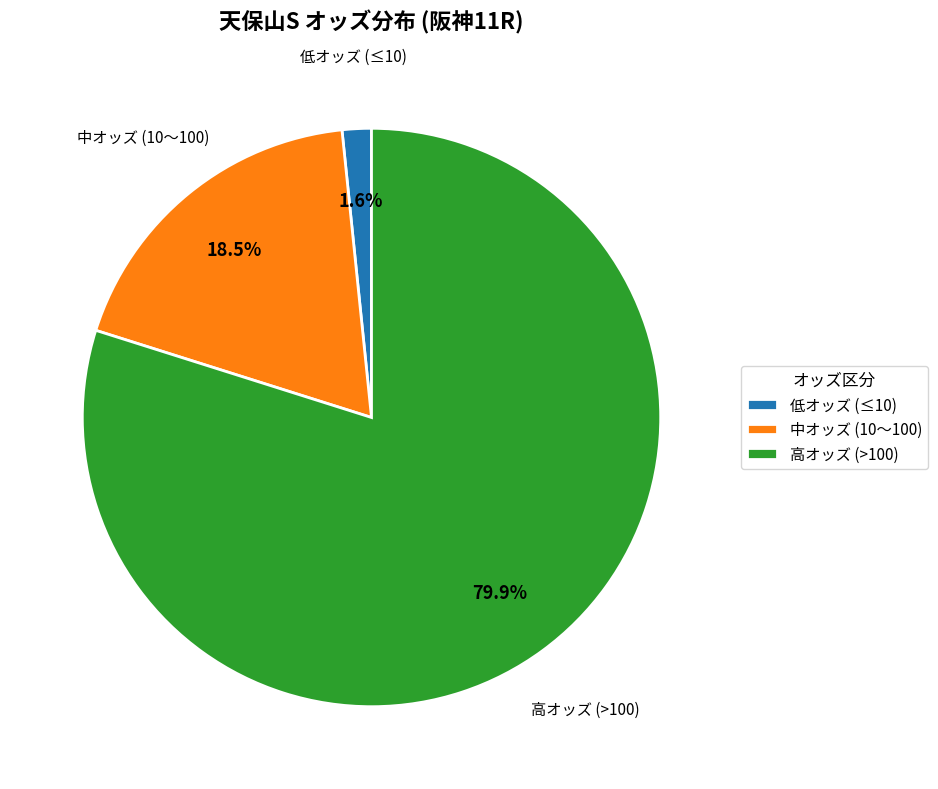

Between 中オッズ (10〜100) and 低オッズ (≤10), which is larger?

中オッズ (10〜100)